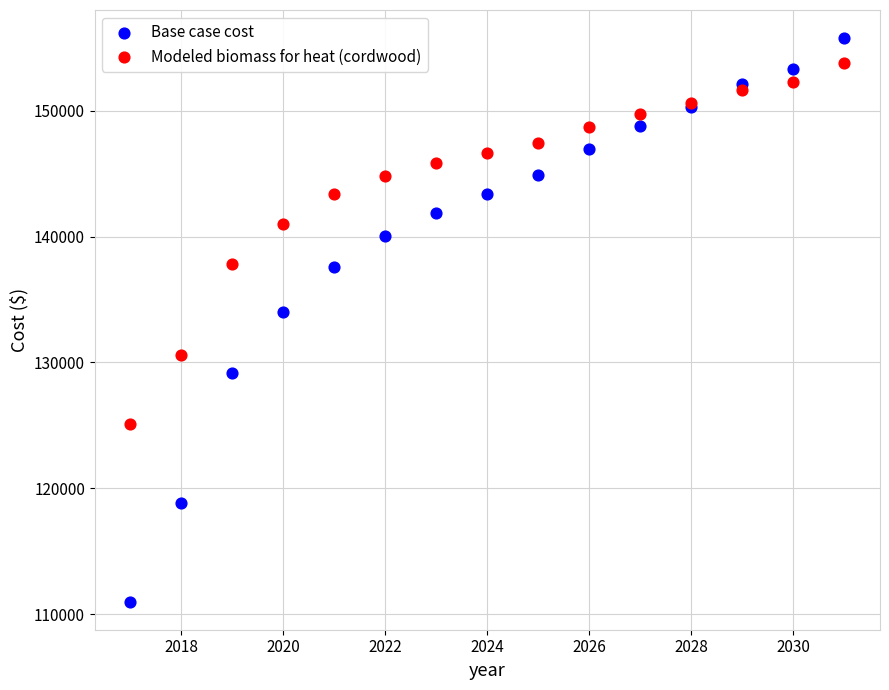

What are all the series names shown in the legend?

Base case cost, Modeled biomass for heat (cordwood)